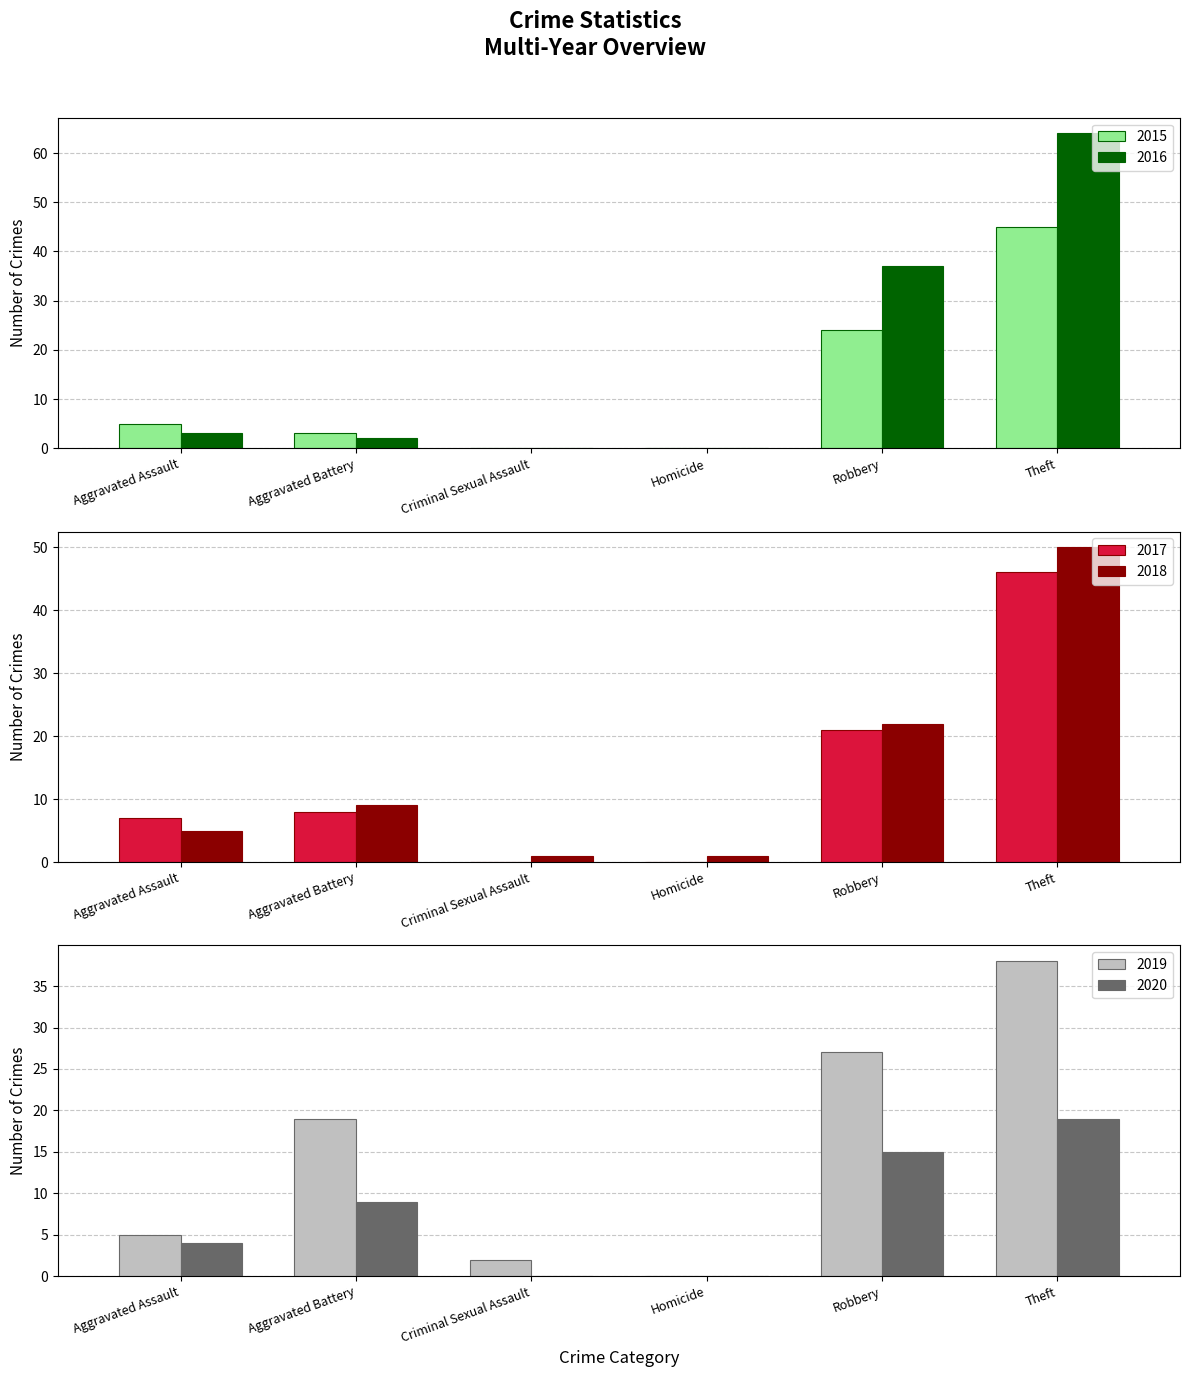

Is the value of 2020 at Homicide greater than the value of 2016 at Aggravated Assault?

No